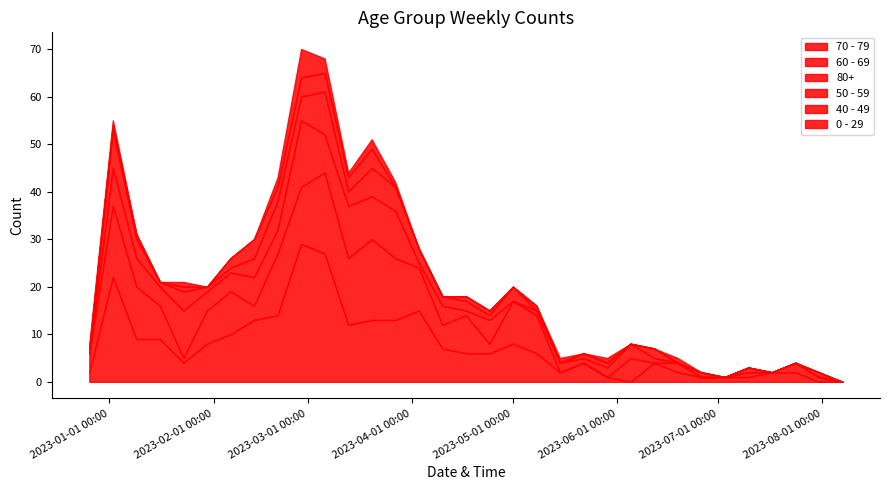

Does the chart have visible grid lines?

No